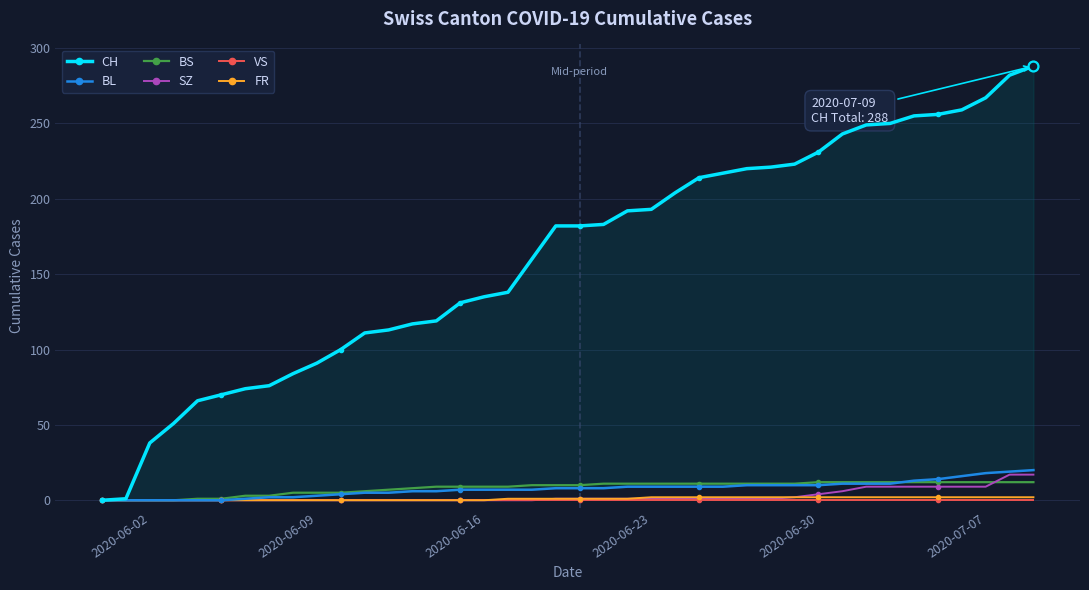

Which series has the widest spread of Y values?

CH